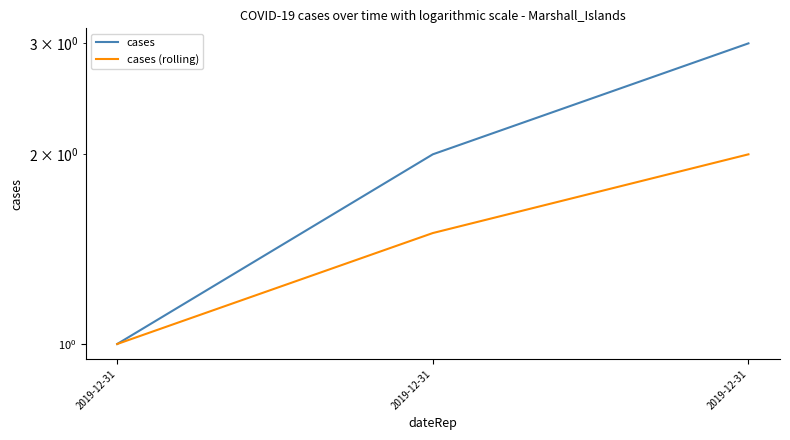

Which series has the largest range (max minus min)?

cases